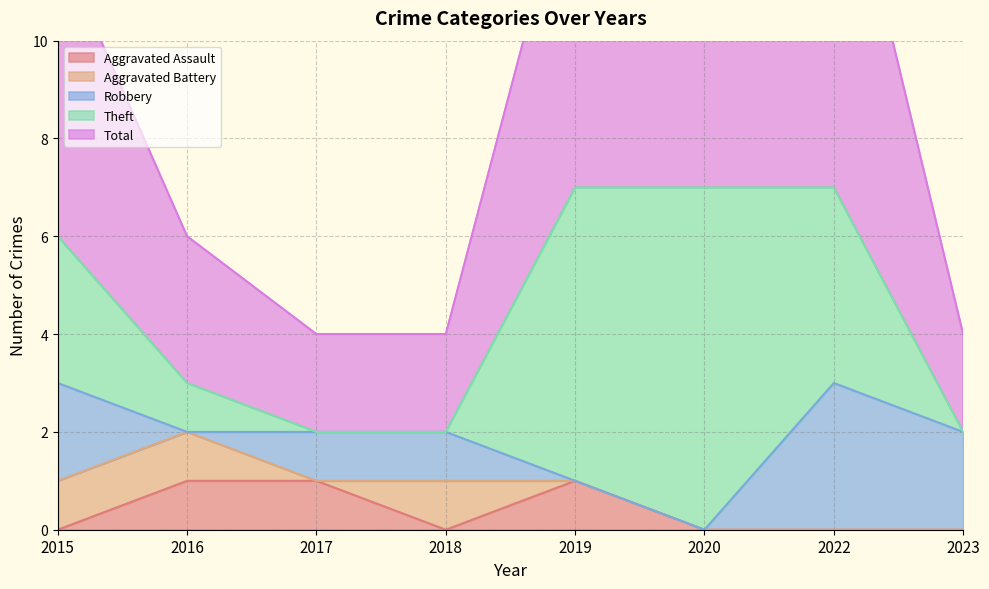

Read the Aggravated Assault value at 2017.

1